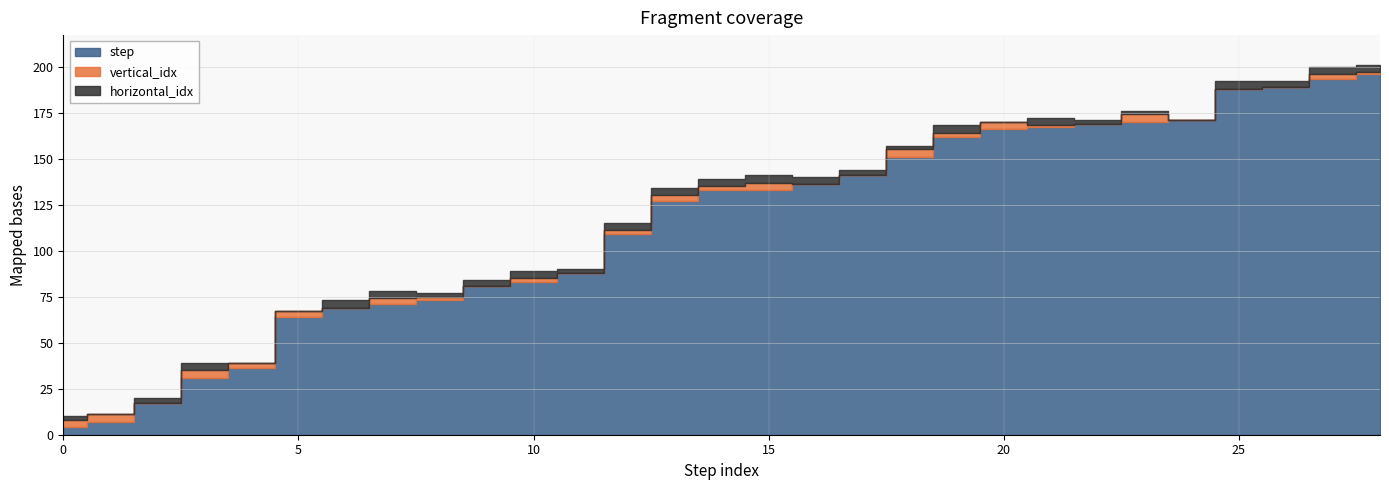

What is the difference between the highest and lowest values at 4?

36